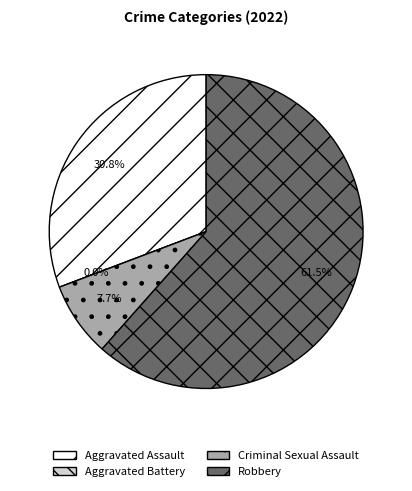

To the nearest percent, what is the combined percentage of Criminal Sexual Assault and Aggravated Assault?

38%